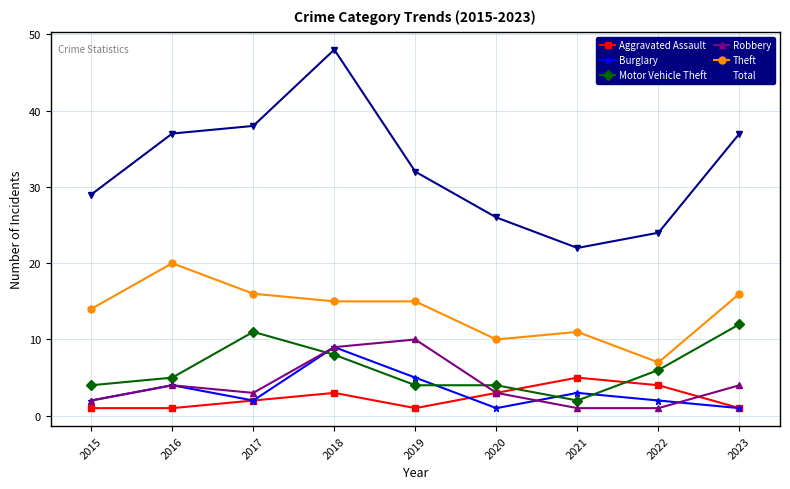

True or false: Burglary and Total intersect in this chart.

False